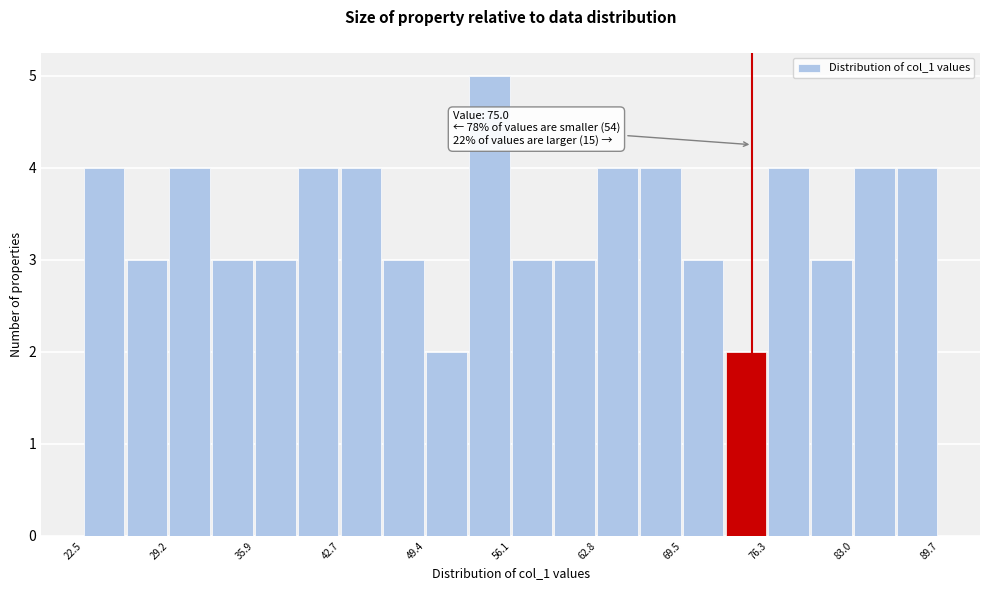

Around what value on the x-axis is the tallest bar? Give the approximate position of its centre, as read against the axis.

54